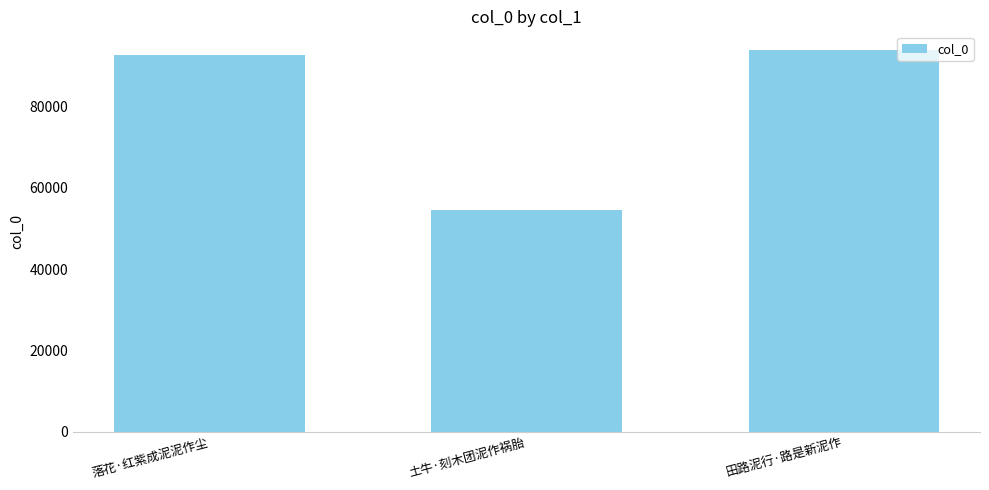

How many bars are there in total?

3